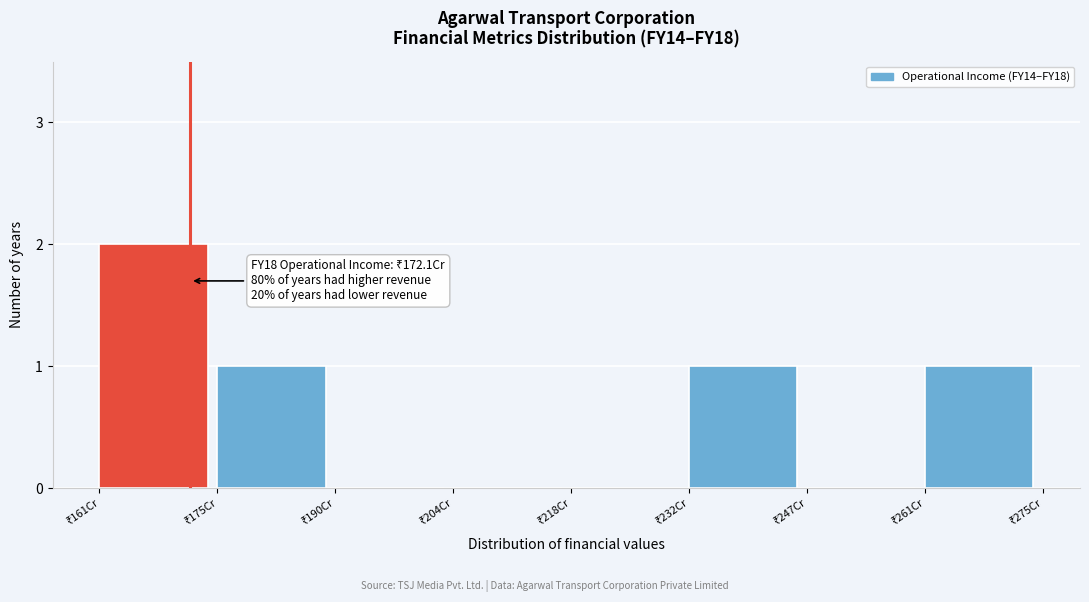

How many categories are shown in the chart?

8